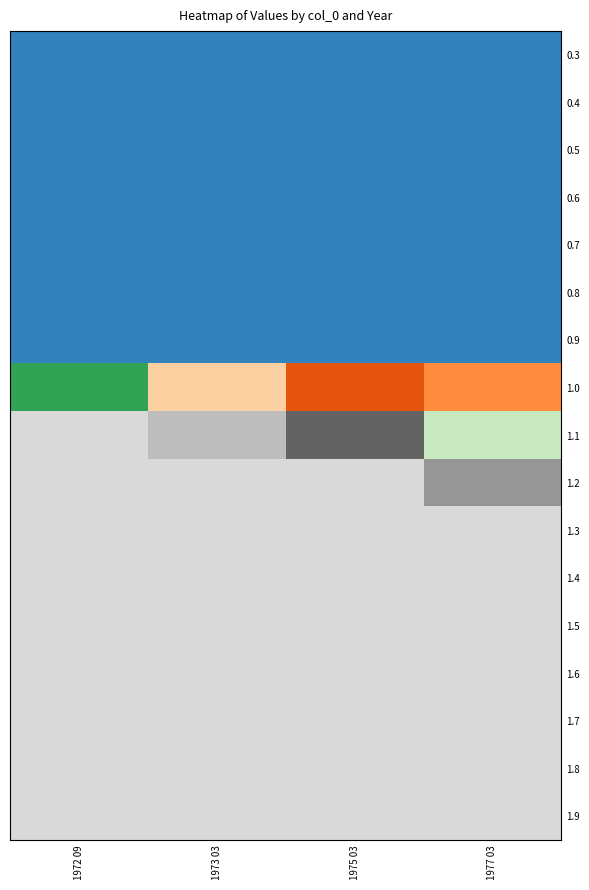

Rank the series at 1973 03 from lowest to highest value.

0.3, 0.4, 0.5, 0.6, 0.7, 0.8, 0.9, 1.0, 1.1, 1.2, 1.3, 1.4, 1.5, 1.6, 1.7, 1.8, 1.9